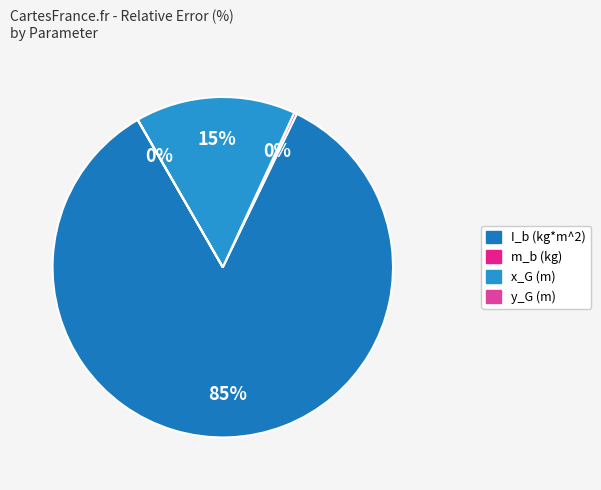

What percentage is the I_b (kg*m^2) slice, to the nearest percent?

85%